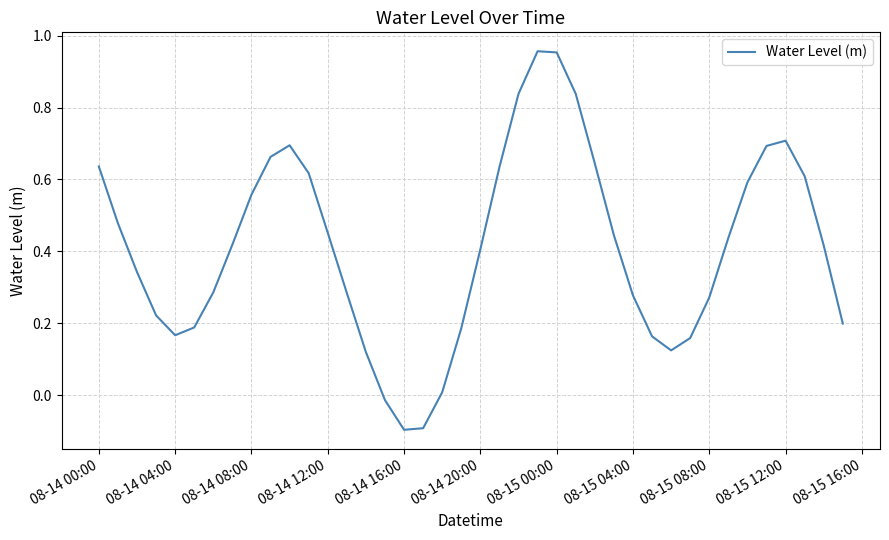

What is the value of the 32nd point from the left?

0.2